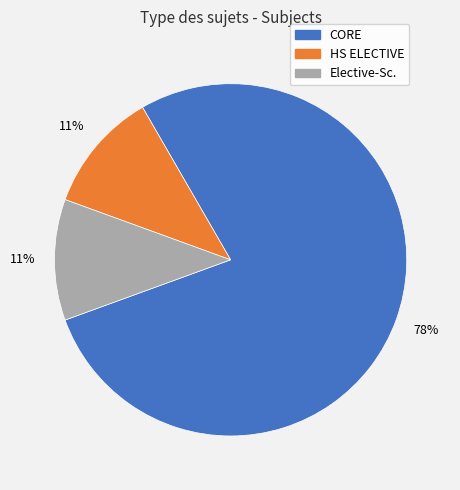

Which category has the biggest portion of the pie?

CORE